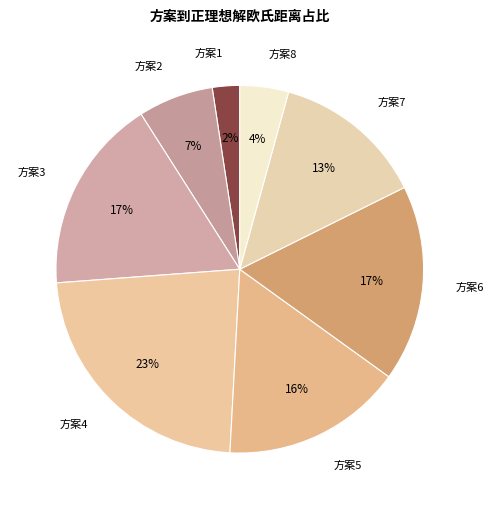

How many segments does this pie chart have?

8